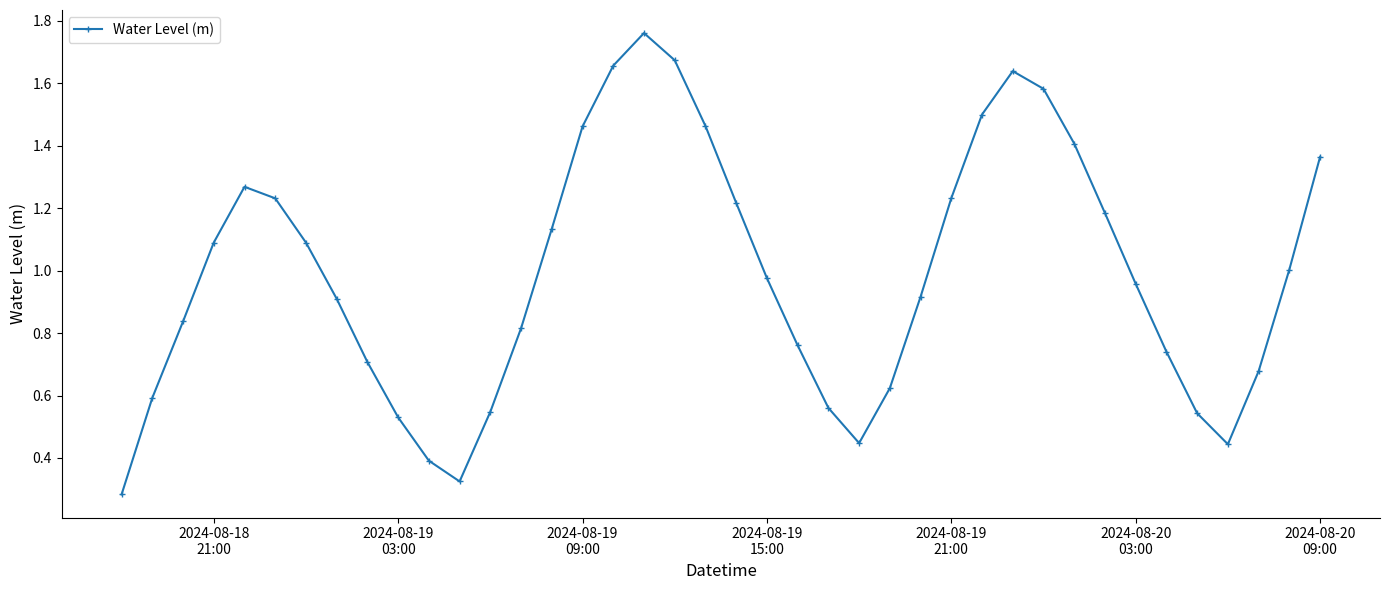

How many interior local valleys (lower than both neighbors) does the data have?

3